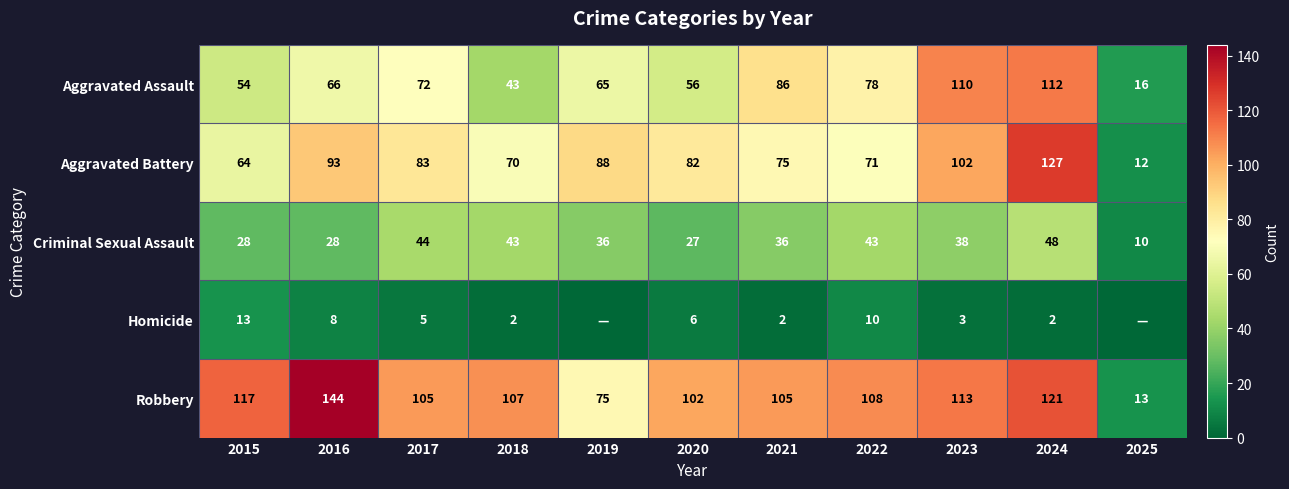

What is the difference between the maximum and second lowest values in the Aggravated Assault series?

69